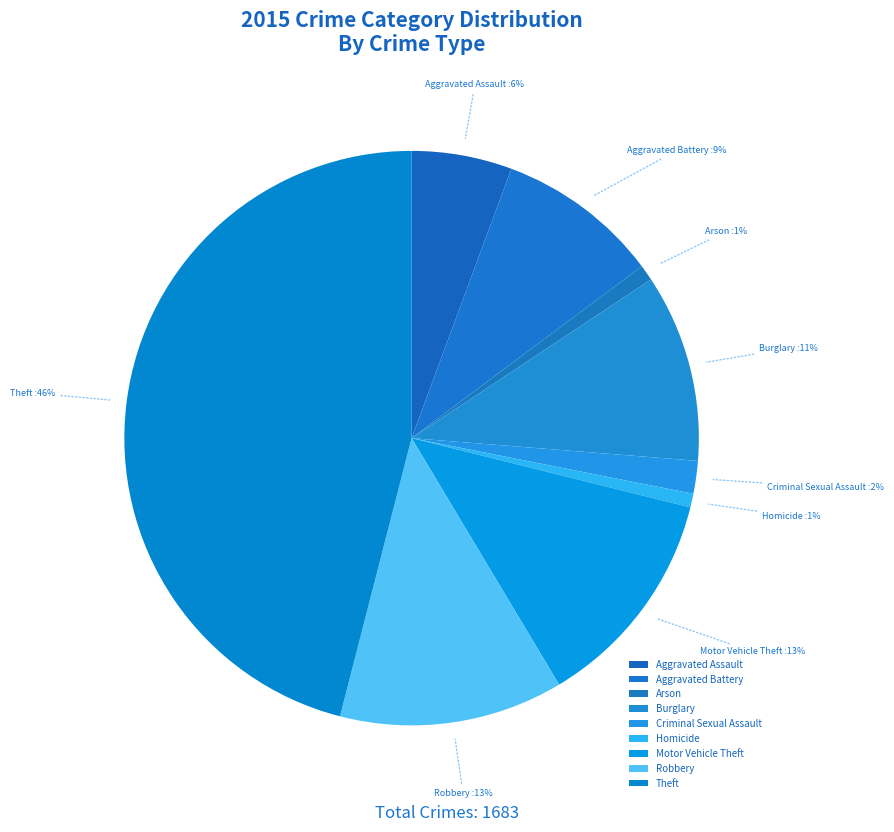

Is there a majority slice in this chart?

No